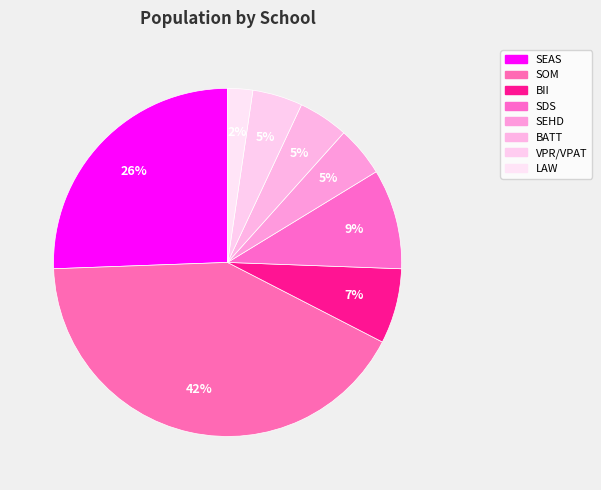

How many slices are in this pie chart?

8